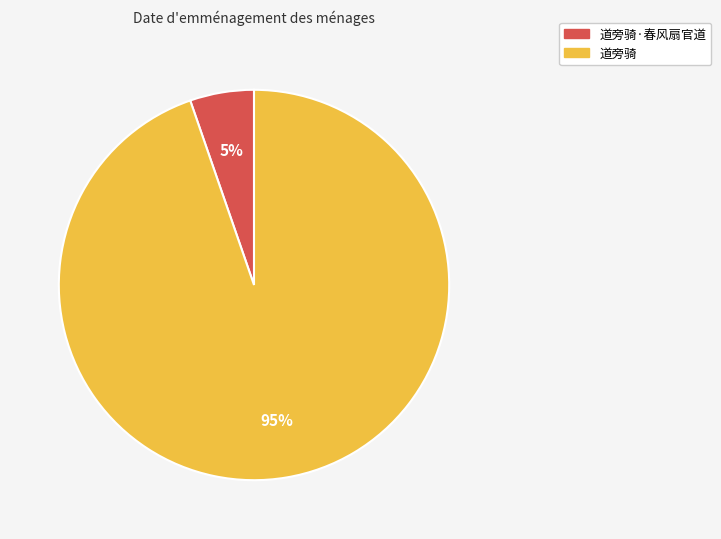

Is there a majority slice in this chart?

Yes